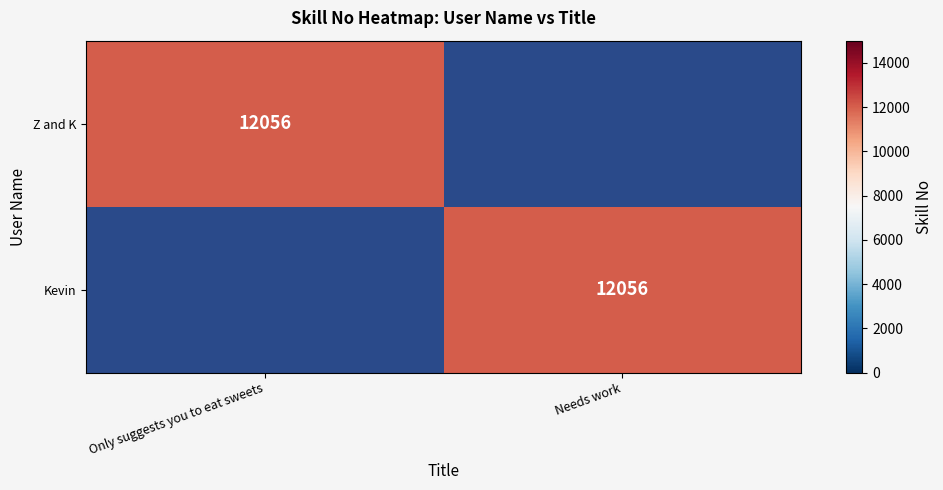

Is it true that Z and K equals 12056 at Only suggests you to eat sweets?

True